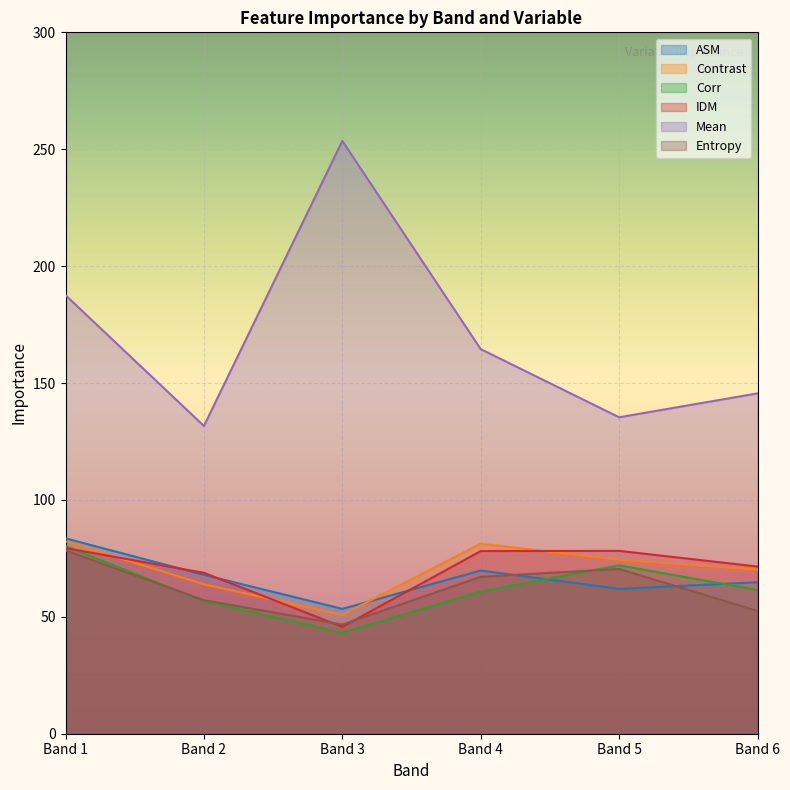

Which series has the widest spread of values?

Mean